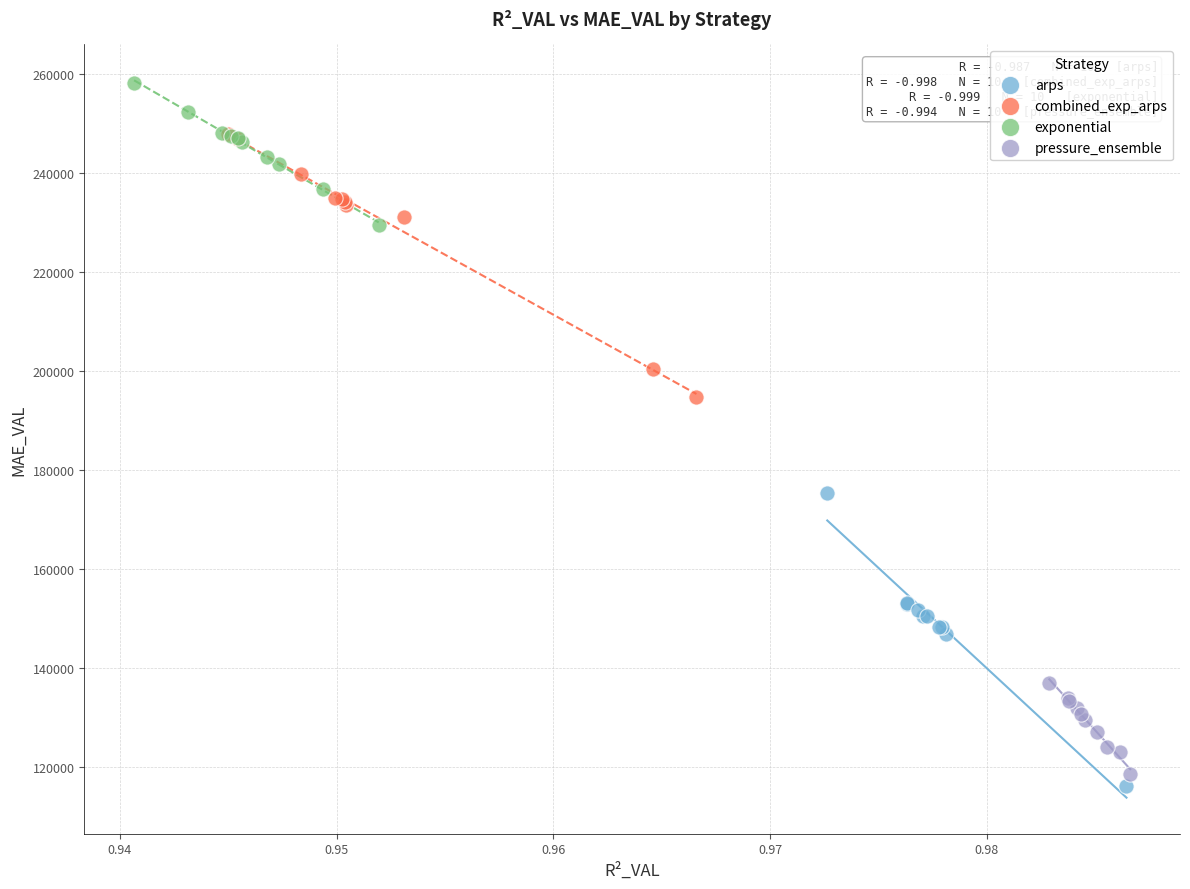

Which series contains the lowest Y value?

arps